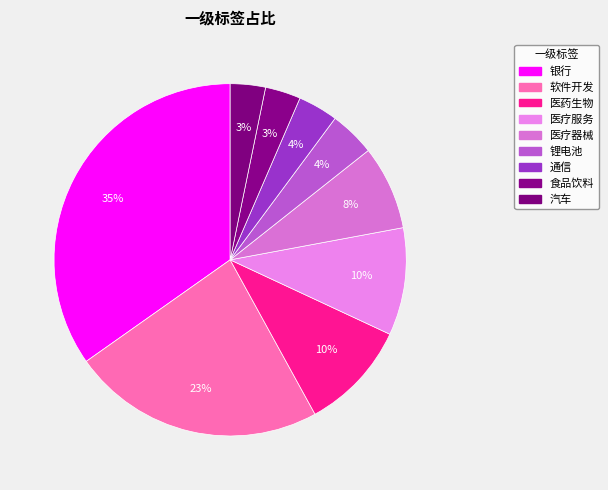

How many slices are in this pie chart?

9